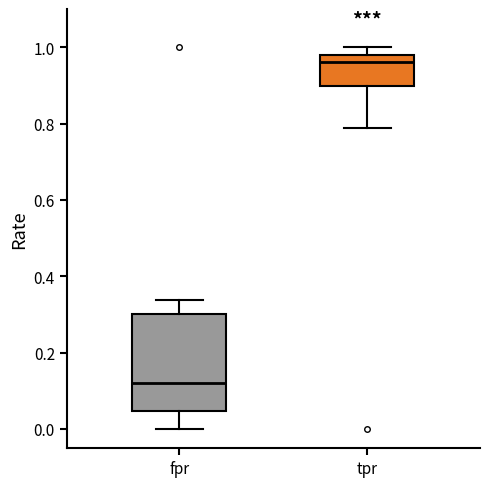

Reading left to right, transcribe this box plot: for each box, give where its median line is, the range the box spans, and where its two whiskers end, as read against the y-axis. The values are not printed on the chart, so give them approximately, as read against the axis.

fpr: median 0.12, box 0.04 to 0.30, whiskers 0.00 to 0.34
tpr: median 0.96, box 0.90 to 0.98, whiskers 0.78 to 1.00